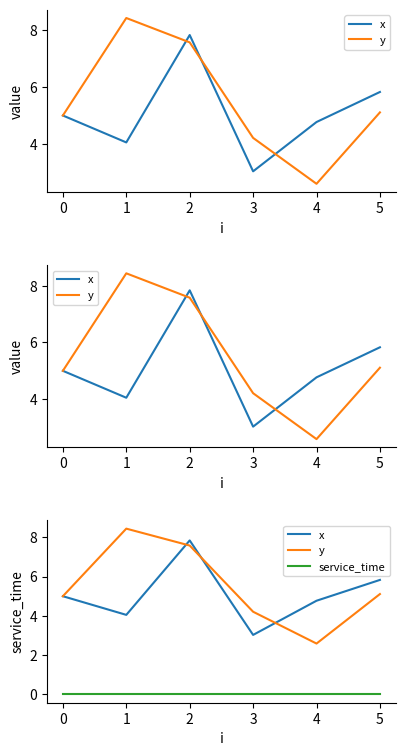

The value of service_time at 5 is 0.0. True or false?

True